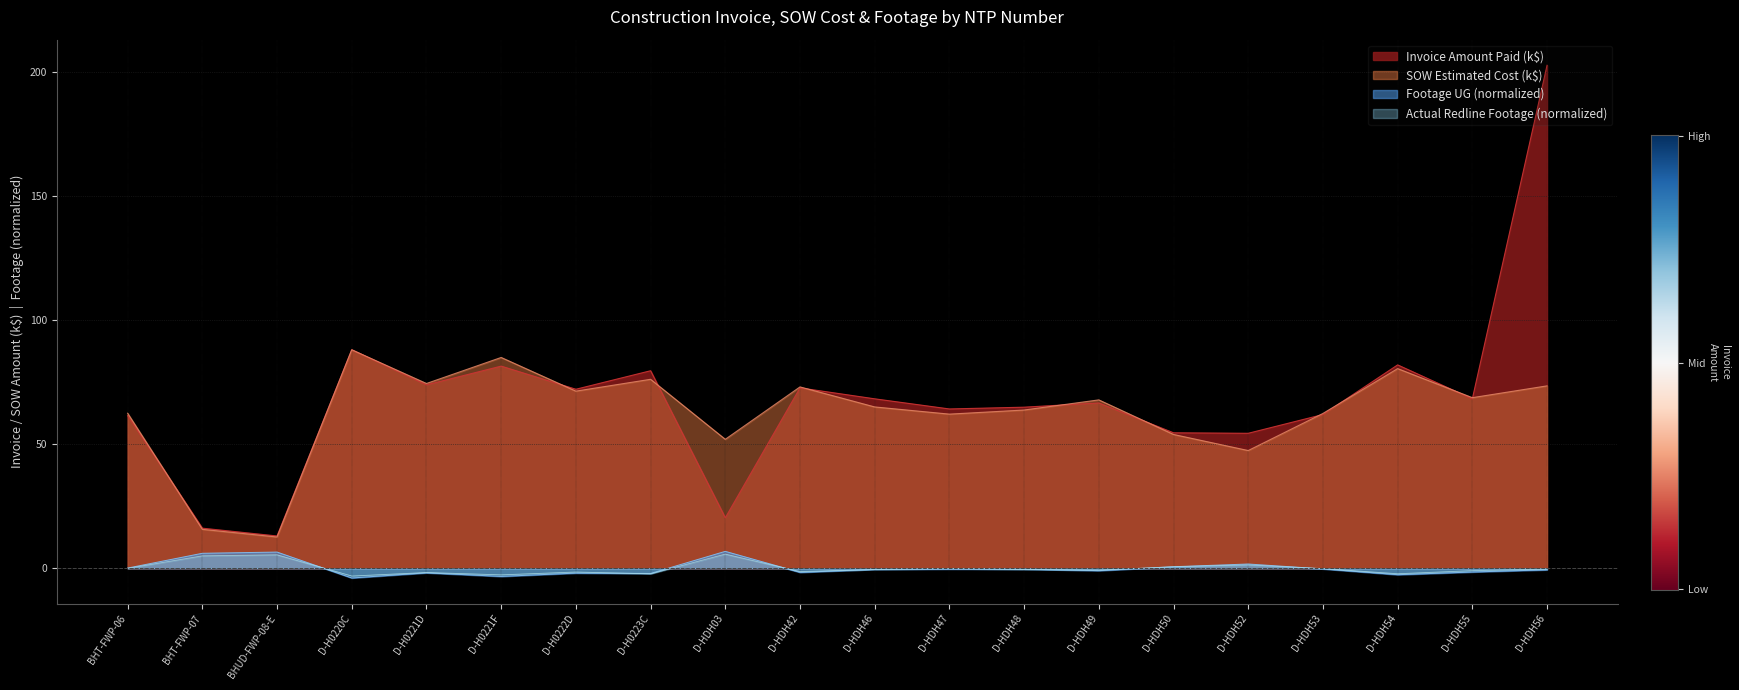

True or false: Actual Redline Completed Footage UG has a value of -0.2 at D-HDH56.

False